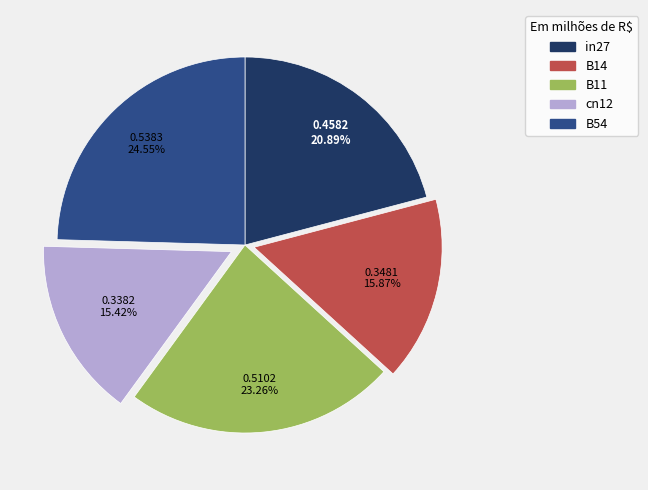

What percentage is the B11 slice, to the nearest percent?

23%